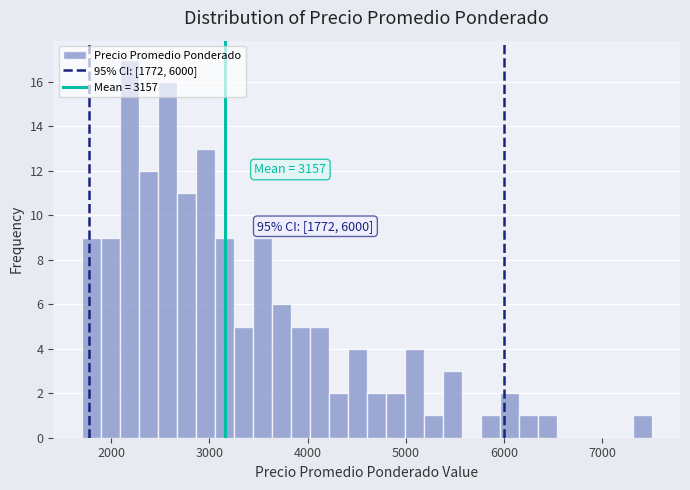

Around what value on the x-axis is the tallest bar? Give the approximate position of its centre, as read against the axis.

2200